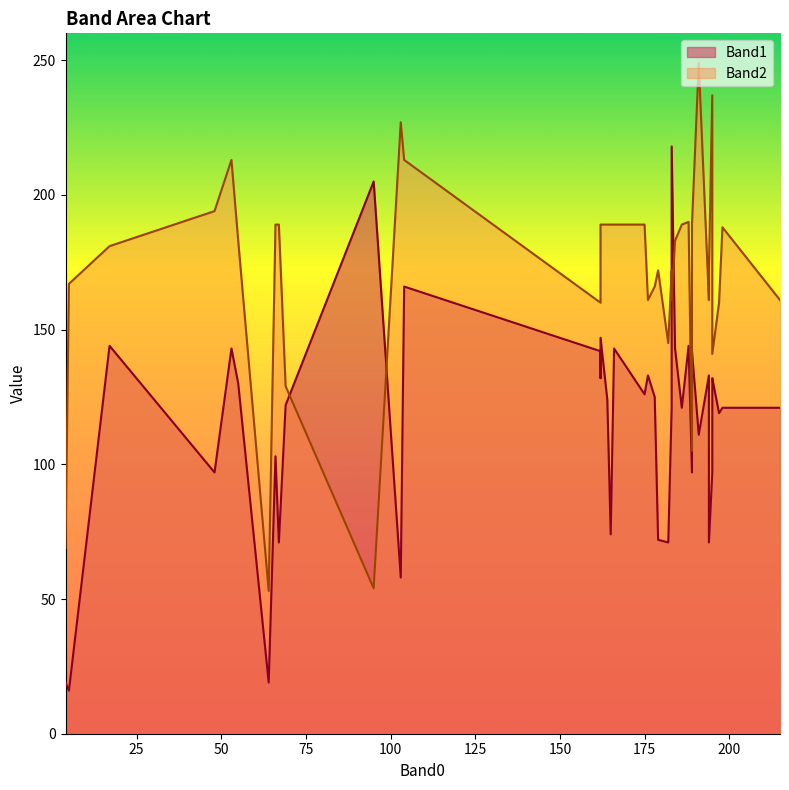

Which series ends up on top after the final intersection of Band1 and Band2?

Band2